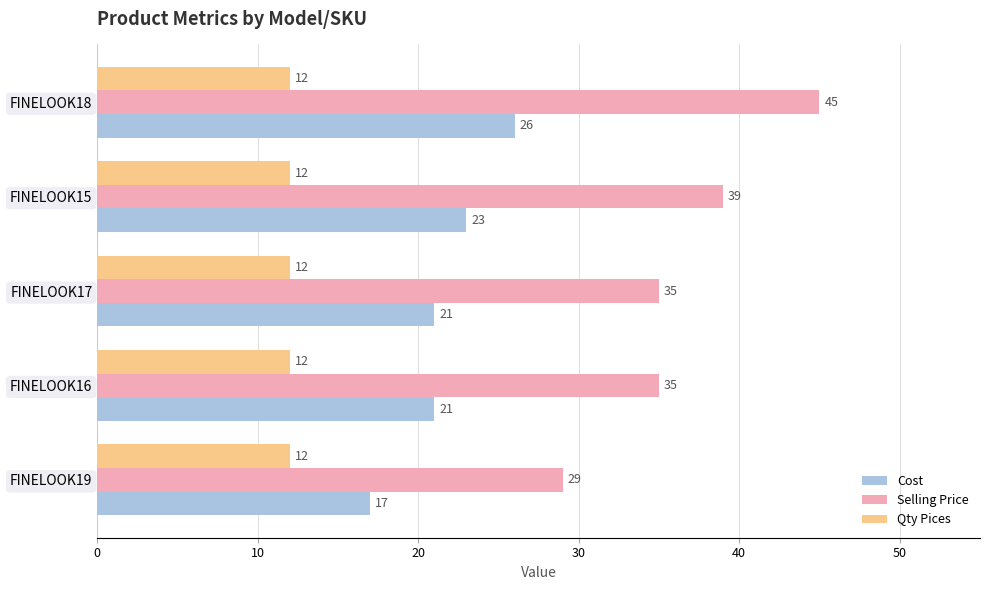

List the series in order of their peak value, lowest first.

Qty Pices, Cost, Selling Price